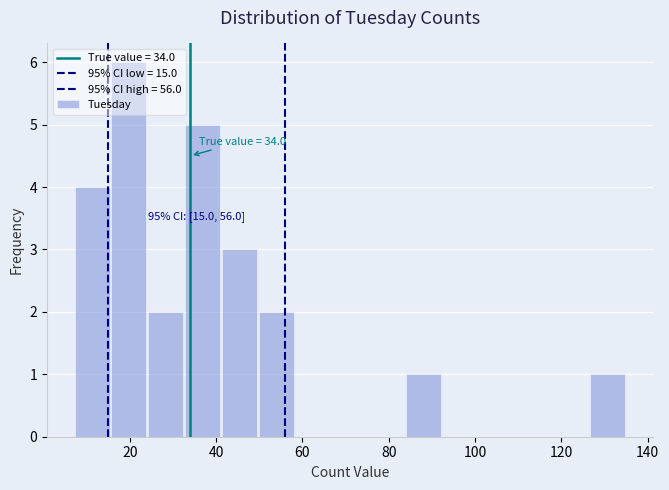

Over which range of the x-axis is the bar tallest?

16 to 24